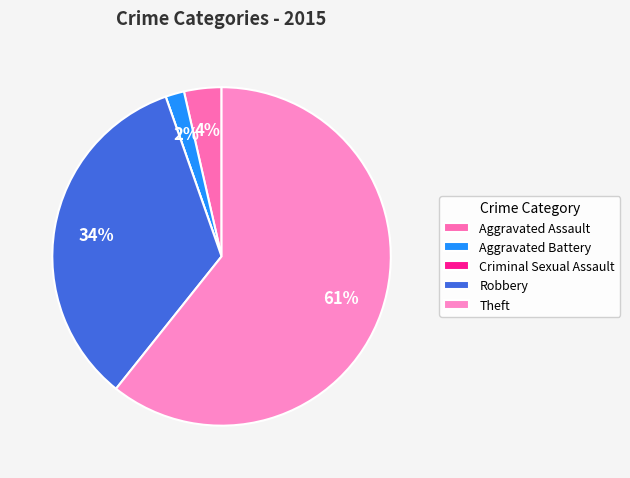

Which slice is the smallest?

Criminal Sexual Assault